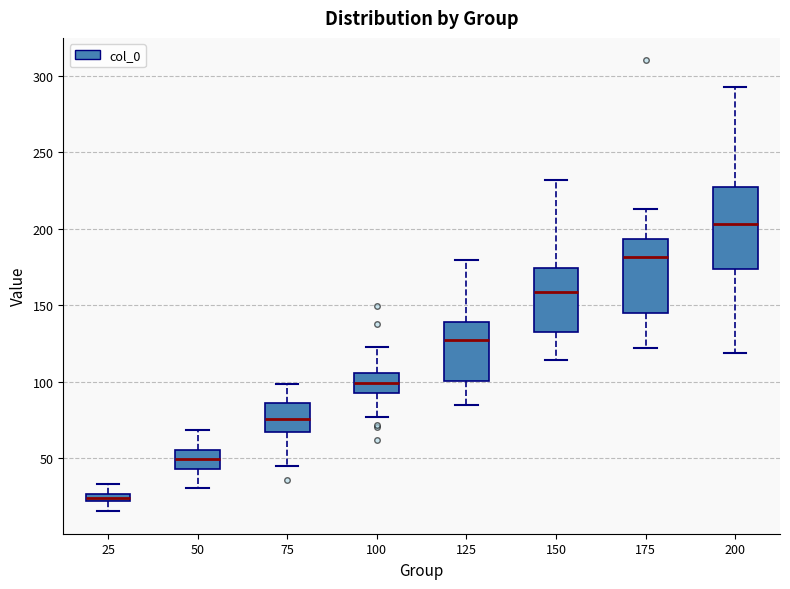

Which box's median line is the highest?

200